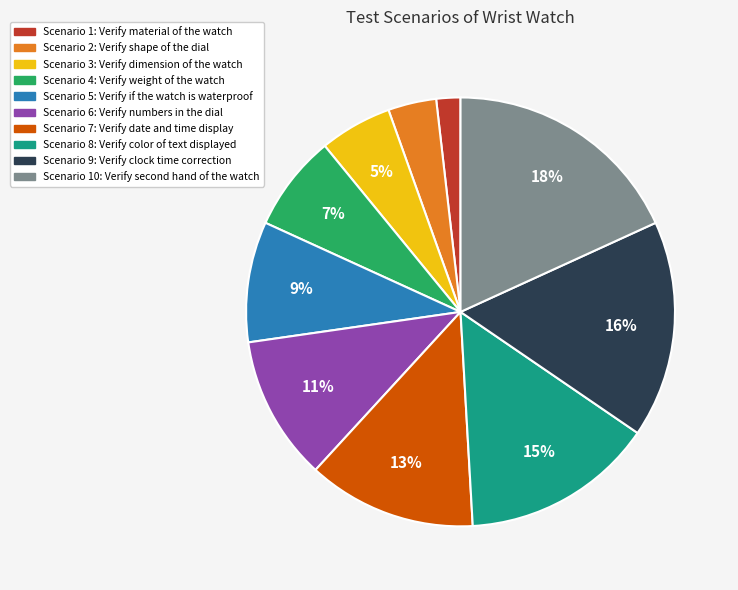

To the nearest percent, what is the average slice percentage?

10%